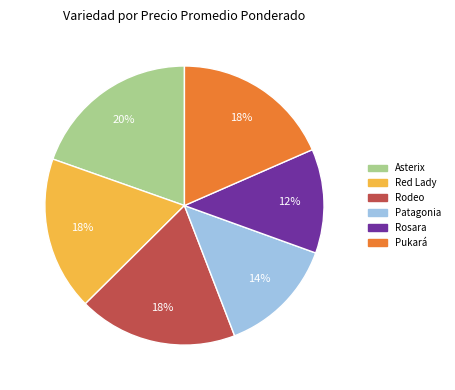

Does any single category account for the majority?

No